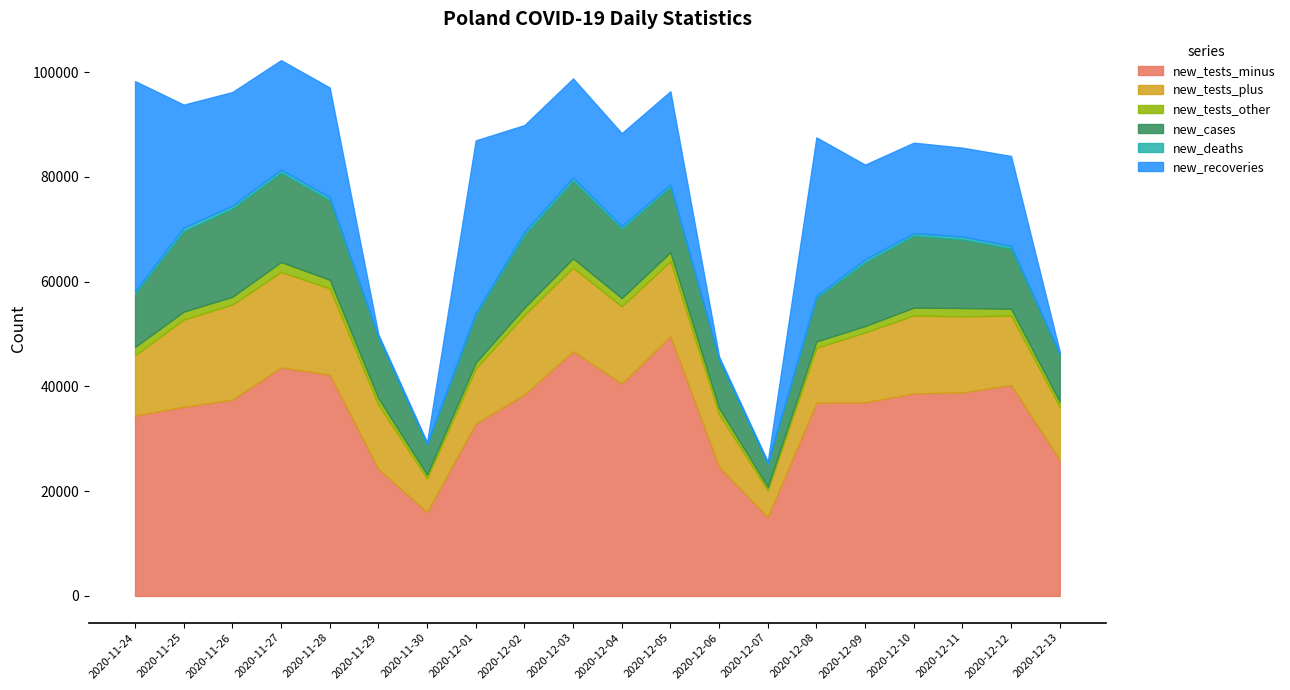

What are all the series names shown in the legend?

new_tests_minus, new_tests_plus, new_tests_other, new_cases, new_deaths, new_recoveries